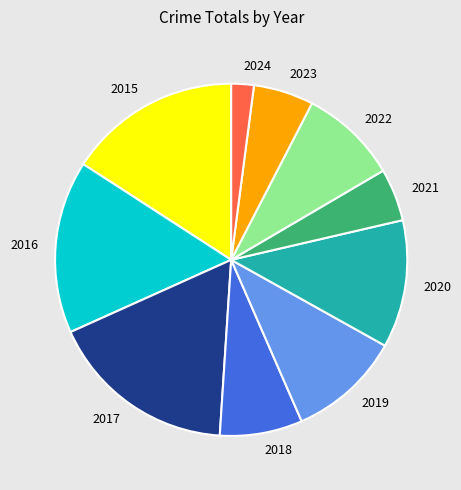

Combined, do 2022 and 2021 account for over 50%?

No